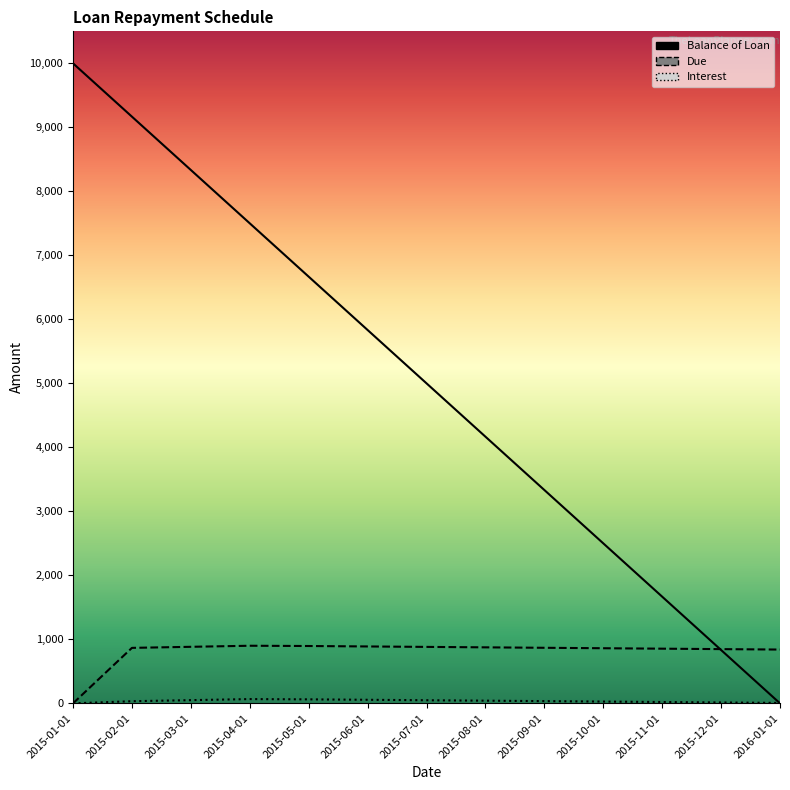

What is the greatest value displayed?

10000.0